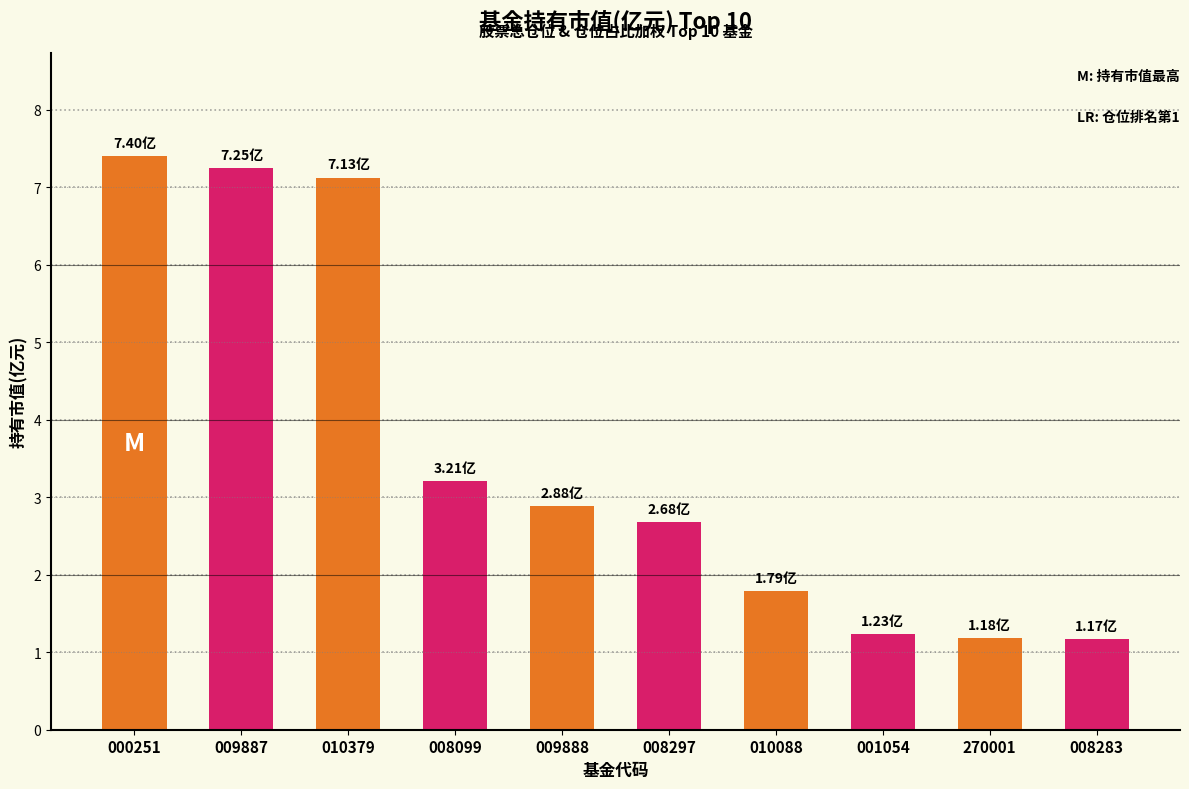

Is it true that the value at 010379 is 7.1?

True